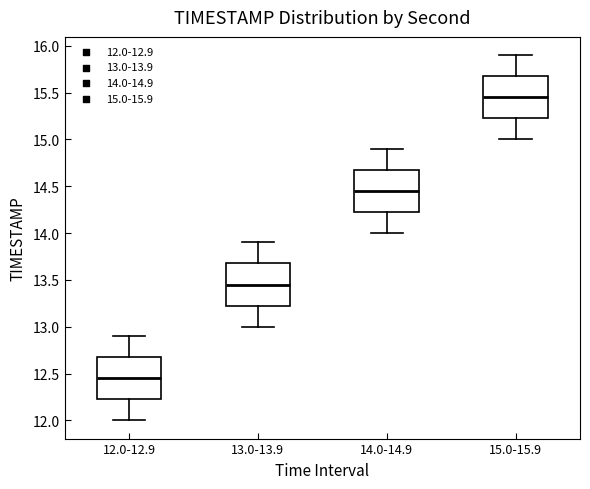

Where does the lower whisker of the box for 12.0-12.9 end on the y-axis? The values are not printed on the chart, so give them approximately, as read against the axis.

12.00